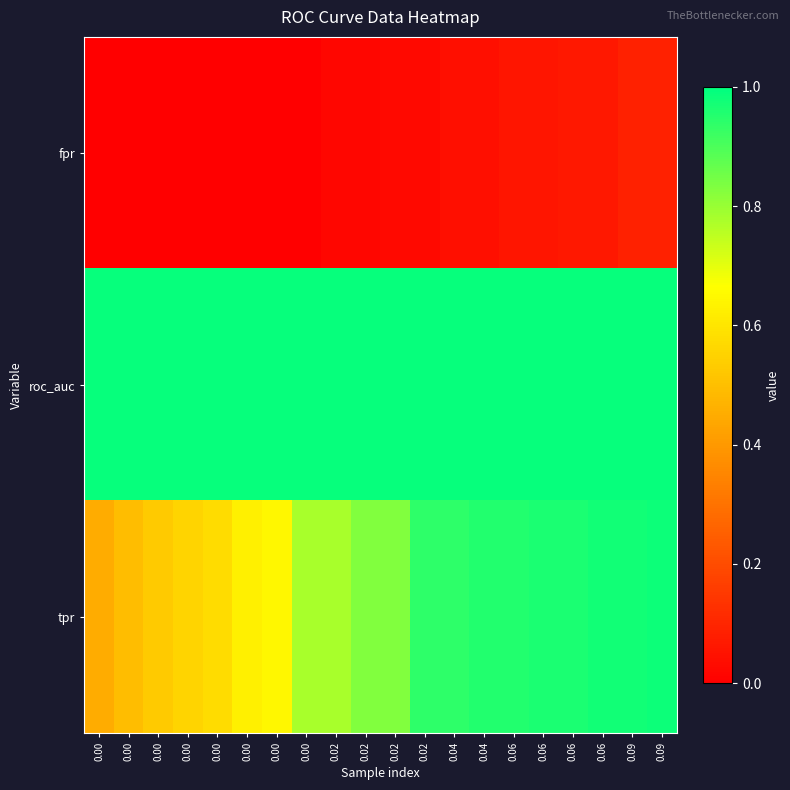

What is the total value across all series at 0.02?

1.8